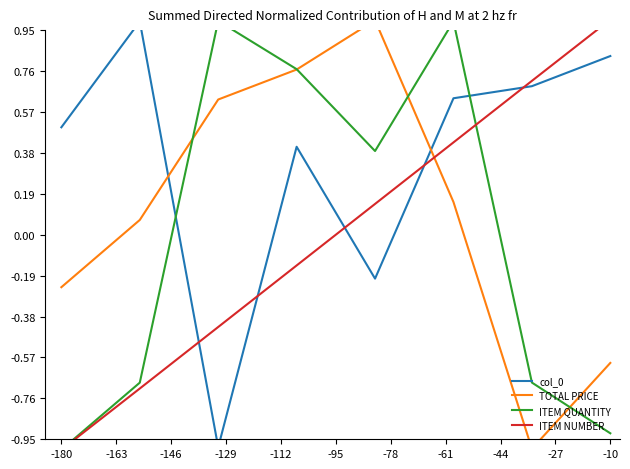

Reading left to right, transcribe all the data shown in this chart.

col_0: 0.5	1.0	-1.0	0.4	-0.2	0.6	0.7	0.8
TOTAL PRICE: -0.2	0.1	0.6	0.8	1.0	0.2	-1.0	-0.6
ITEM QUANTITY: -1.0	-0.7	1.0	0.8	0.4	1.0	-0.7	-0.9
ITEM NUMBER: -1.0	-0.7	-0.4	-0.1	0.1	0.4	0.7	1.0